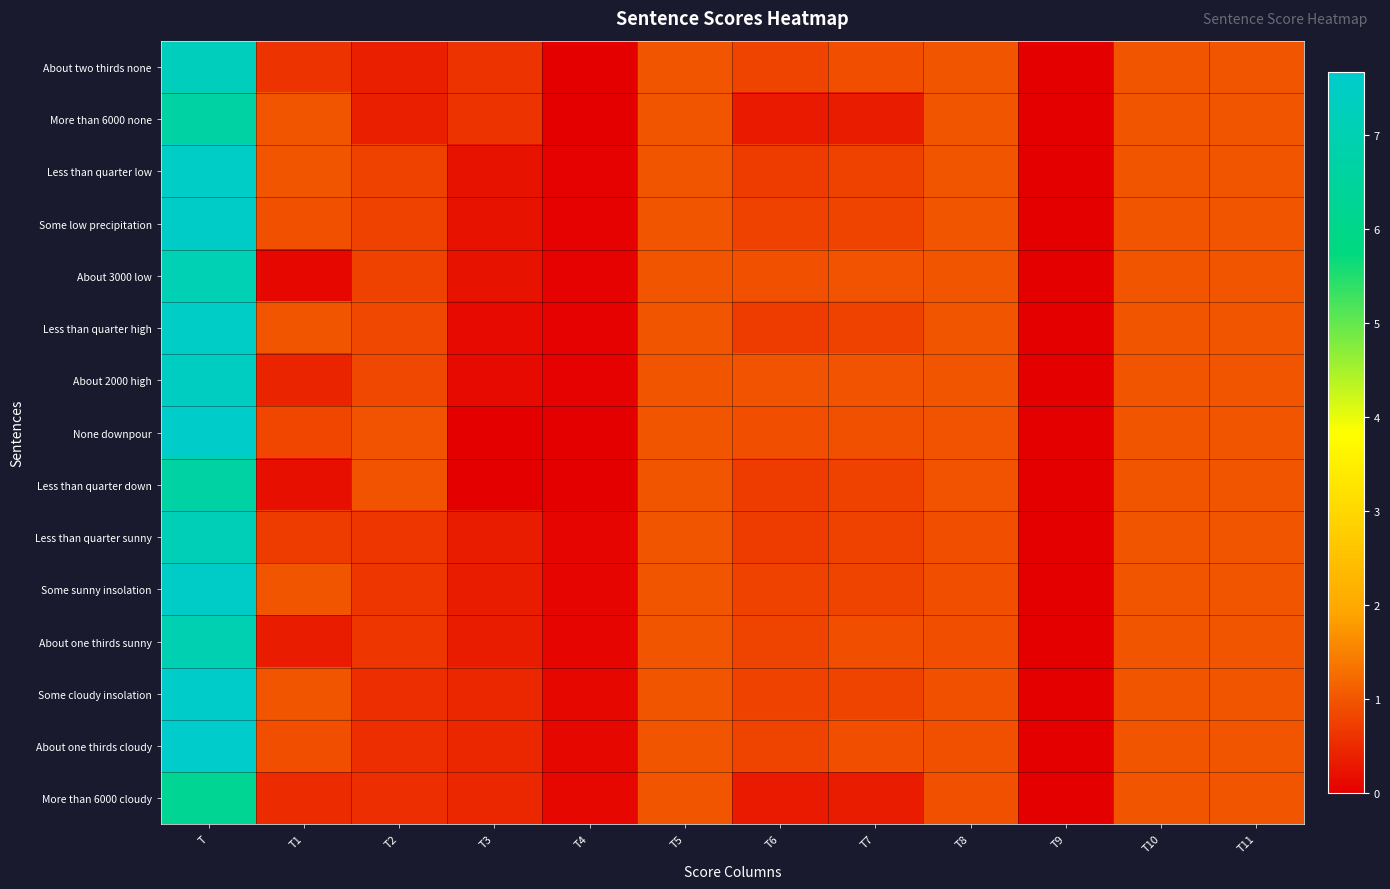

Between T2 and T7, which series saw the biggest shift?

About two thirds none